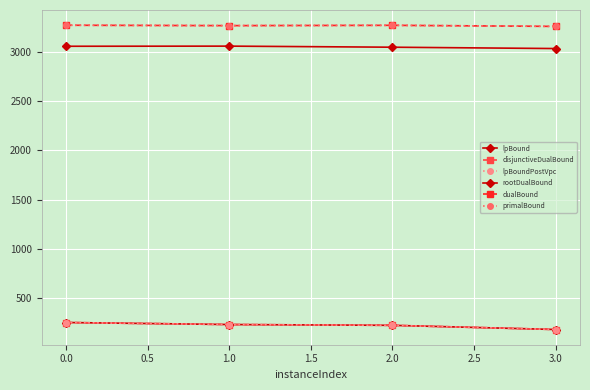

What is the spread (max minus min) of values at 3.0?

3085.7